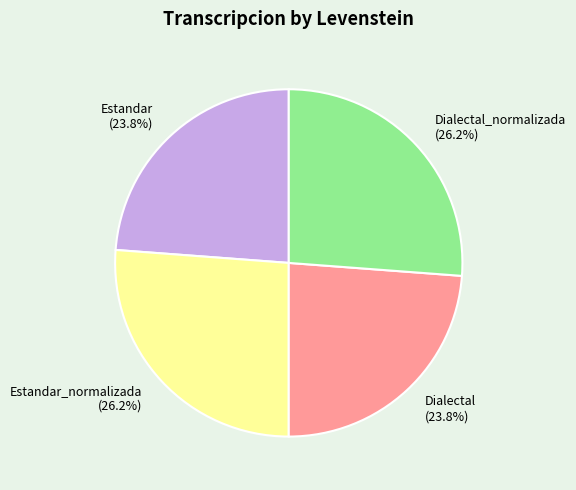

Does Dialectal (23.8%) represent more than half of the total?

No